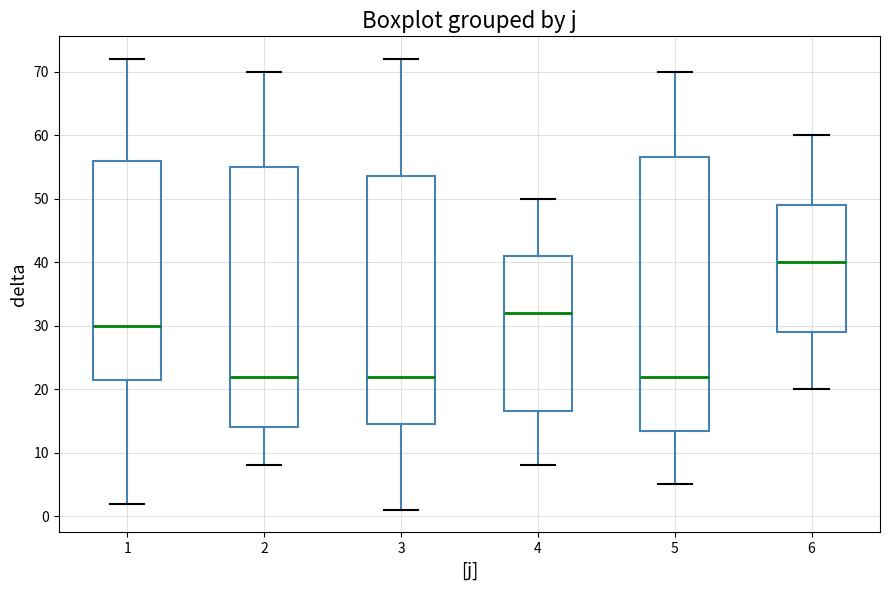

Where does the lower whisker of the box at x = 4 end on the y-axis? The values are not printed on the chart, so give them approximately, as read against the axis.

8